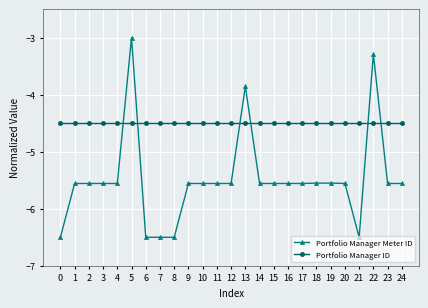

What is the difference between the highest and lowest values at 14?

1.1